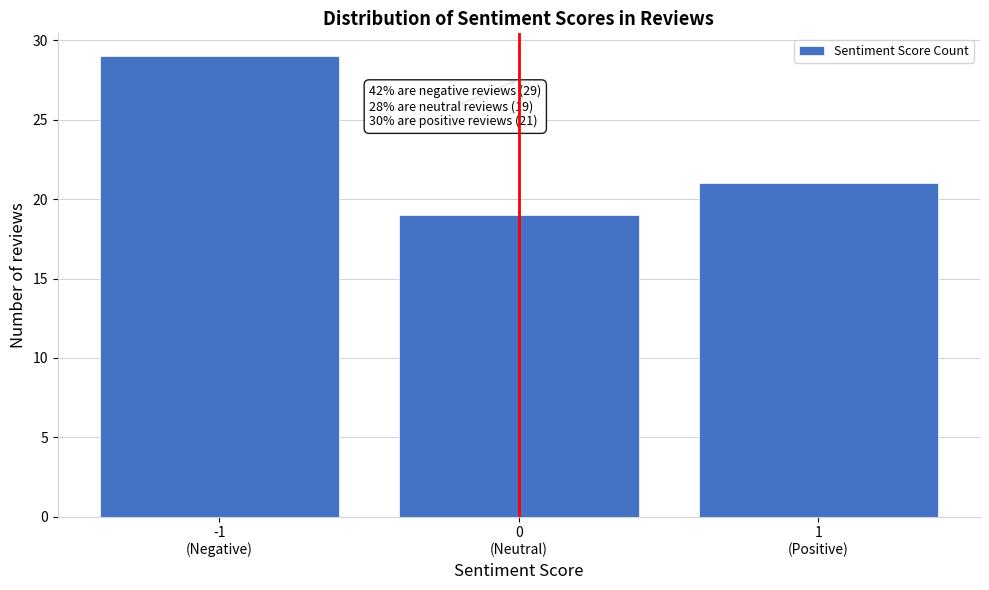

Reading left to right, list all the values displayed in this chart.

29	19	21